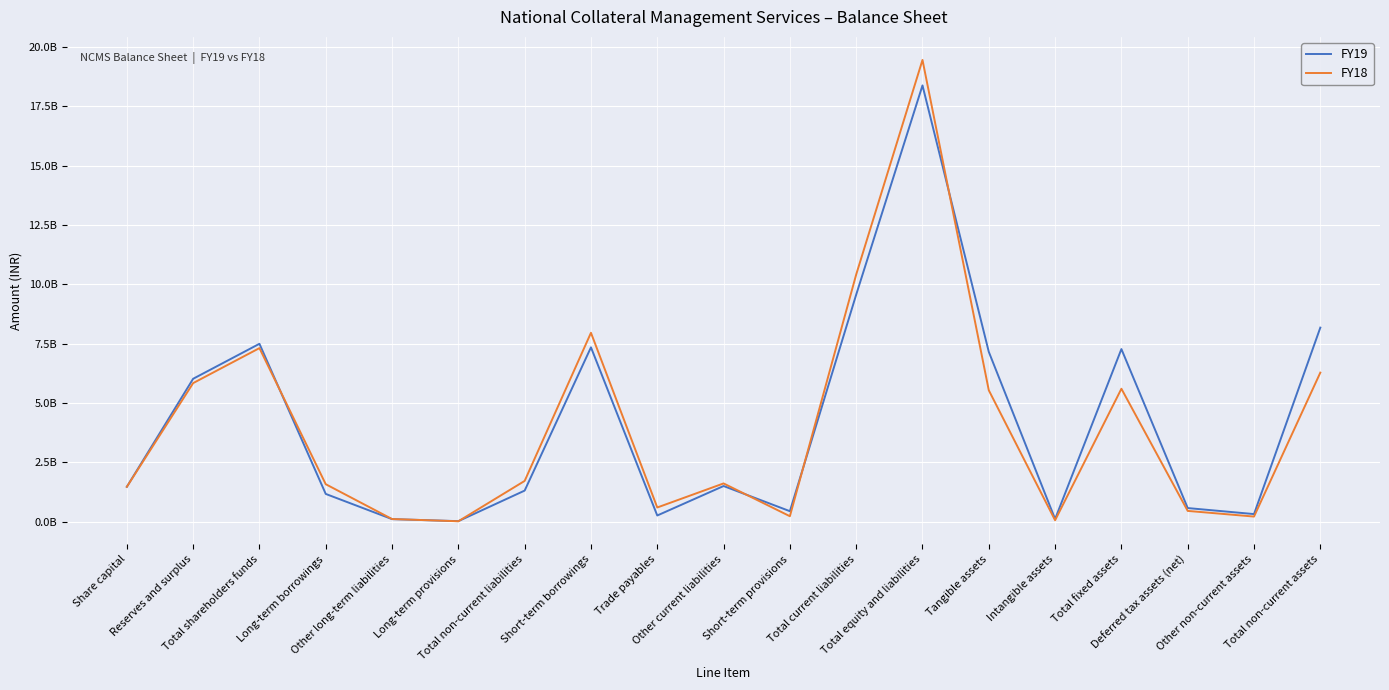

Which series ends up on top after the final intersection of FY19 and FY18?

FY19